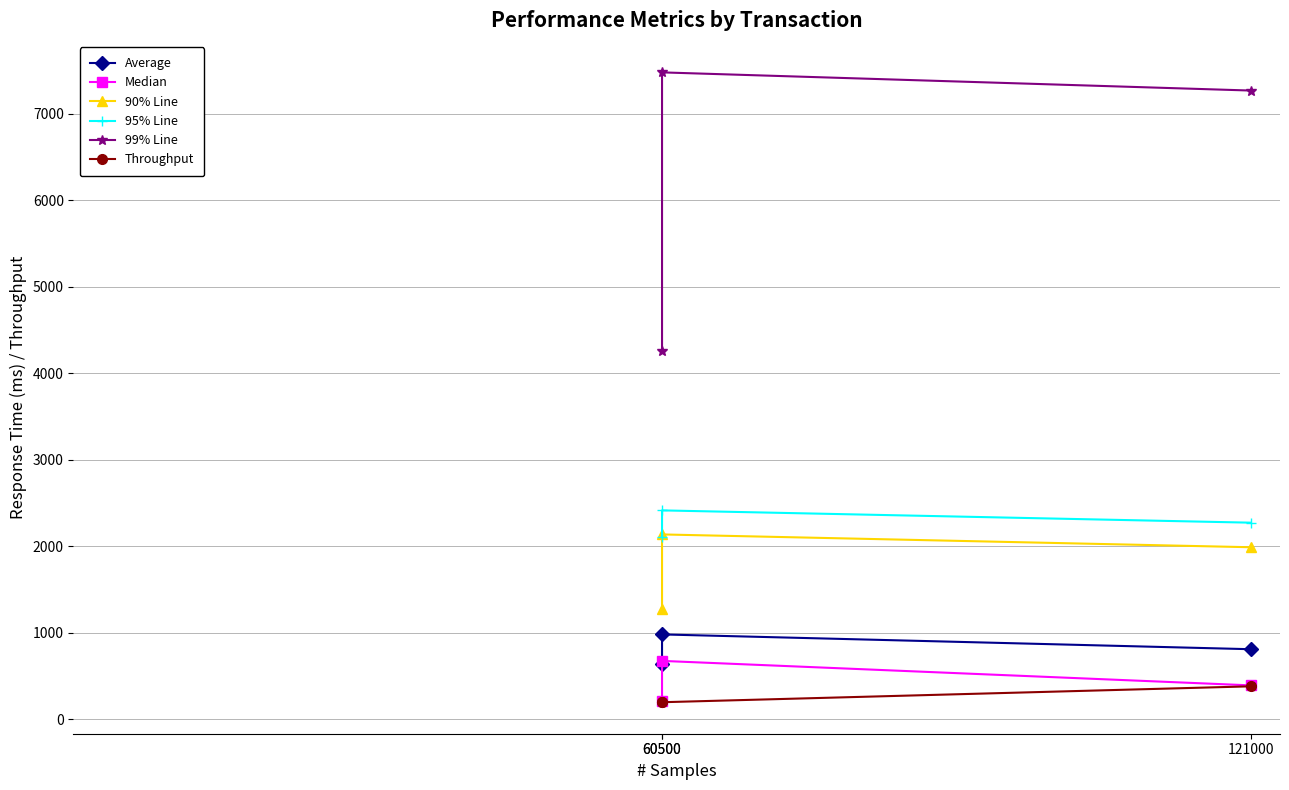

What is the minimum value shown in the chart?

194.0